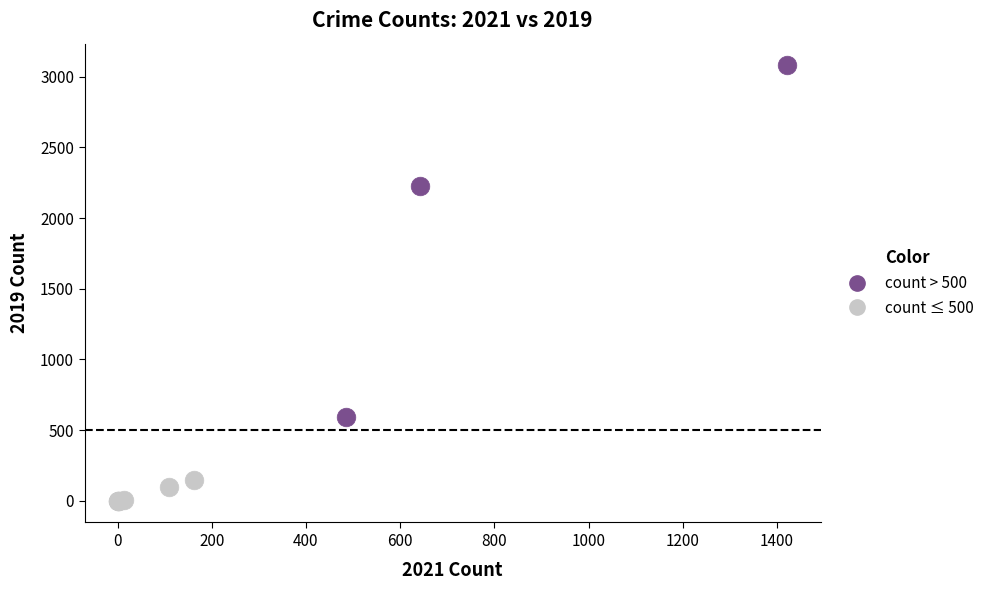

Which series has the widest spread of Y values?

count > 500